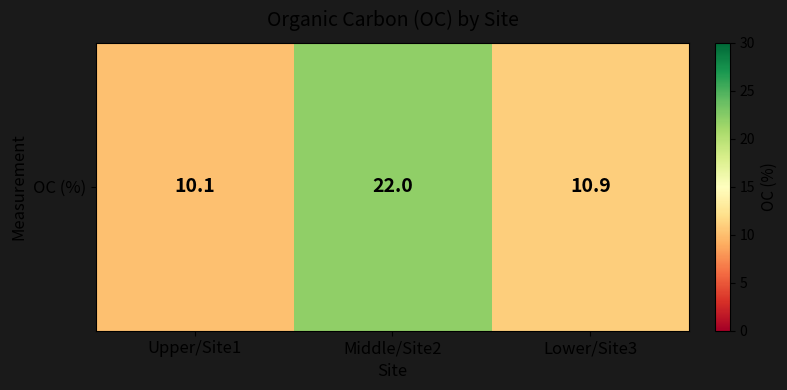

Which has a higher value, Middle/Site2 or Upper/Site1?

Middle/Site2